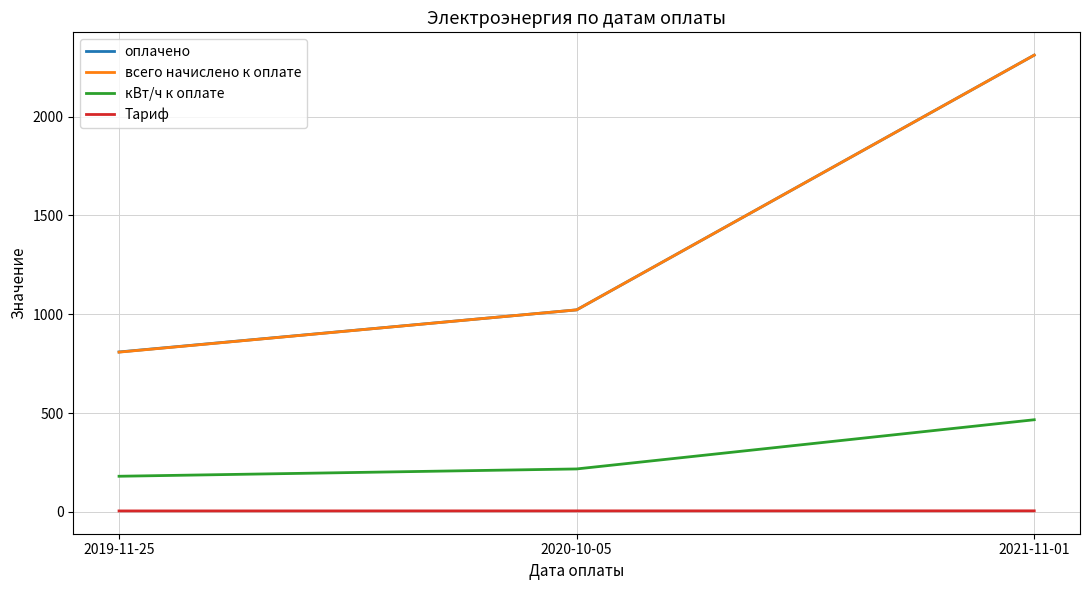

How many кВт/ч к оплате values are between 180 and 466?

3